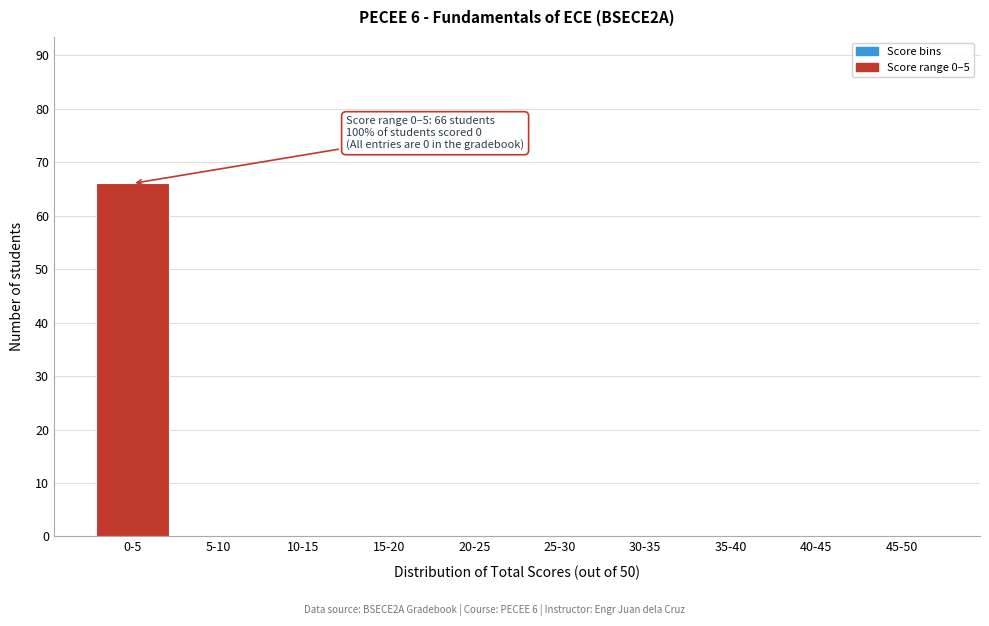

Reading left to right, list all the values displayed in this chart.

0-5=66	5-10=0	10-15=0	15-20=0	20-25=0	25-30=0	30-35=0	35-40=0	40-45=0	45-50=0